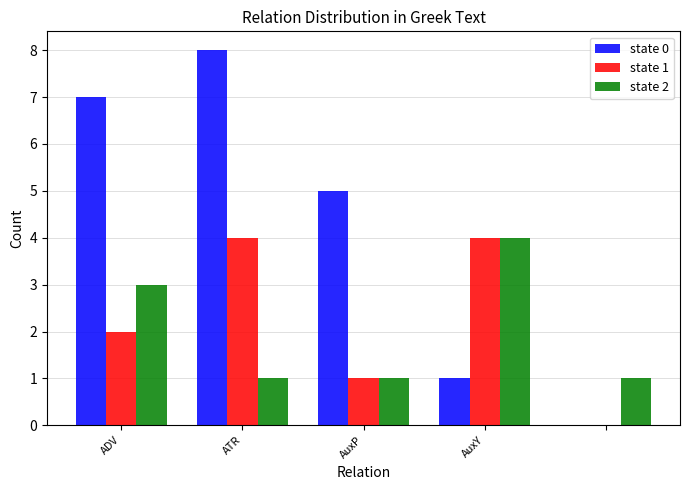

What is the maximum value shown in the chart?

8